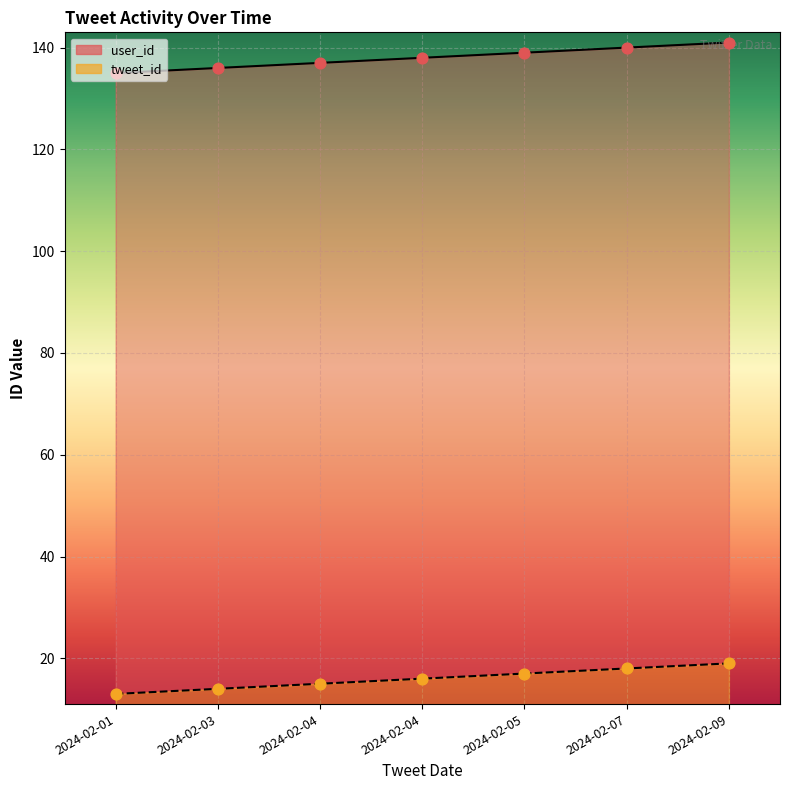

At how many categories does at least one series exceed 51?

7